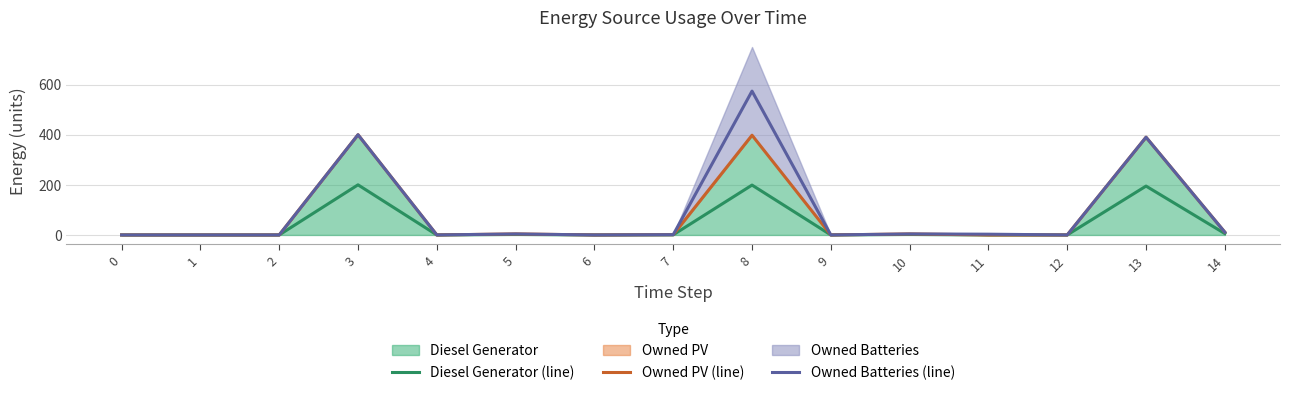

Does the chart display data point markers on the line(s)?

No